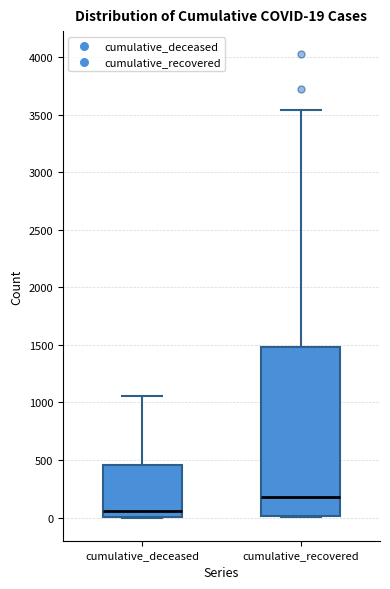

Which box has the highest median line?

cumulative_recovered